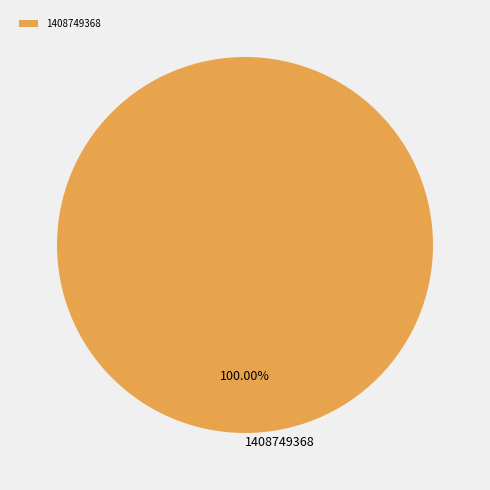

Rank the categories by value from highest to lowest.

1408749368